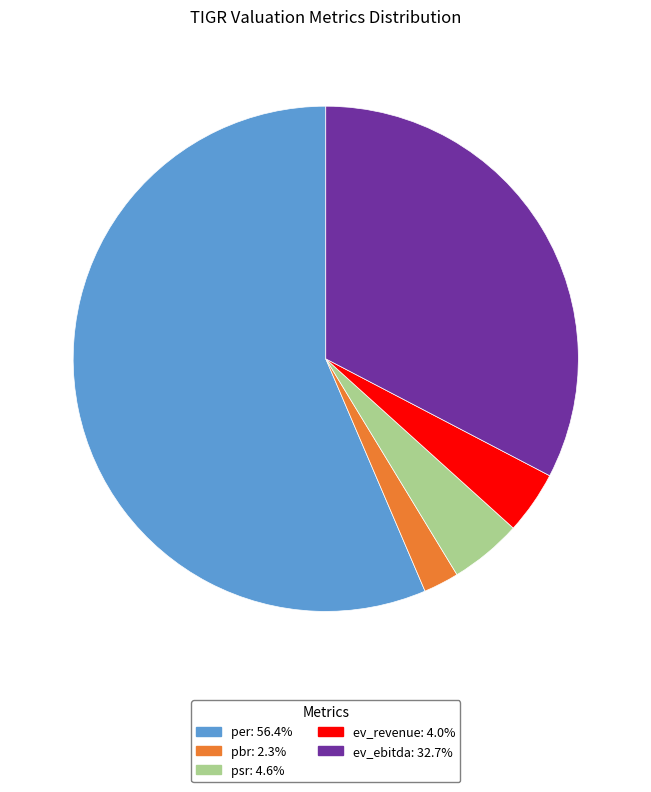

Is per the majority of the pie?

Yes